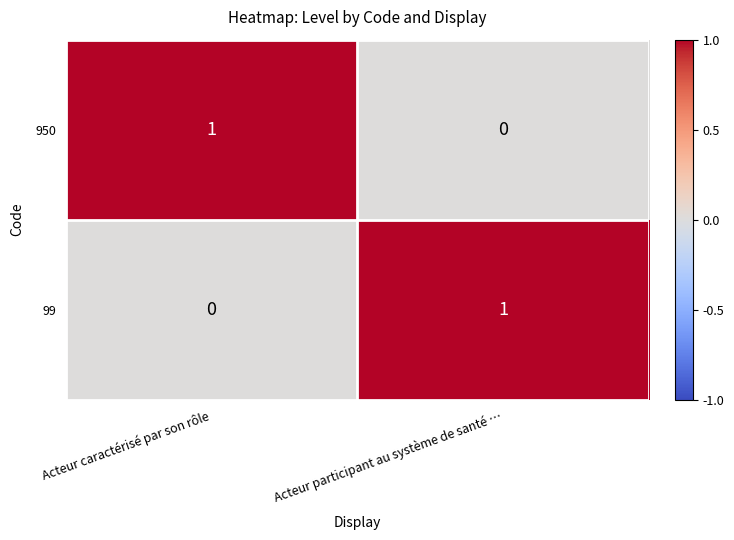

At which label does 99 reach its peak?

Acteur participant au système de santé …